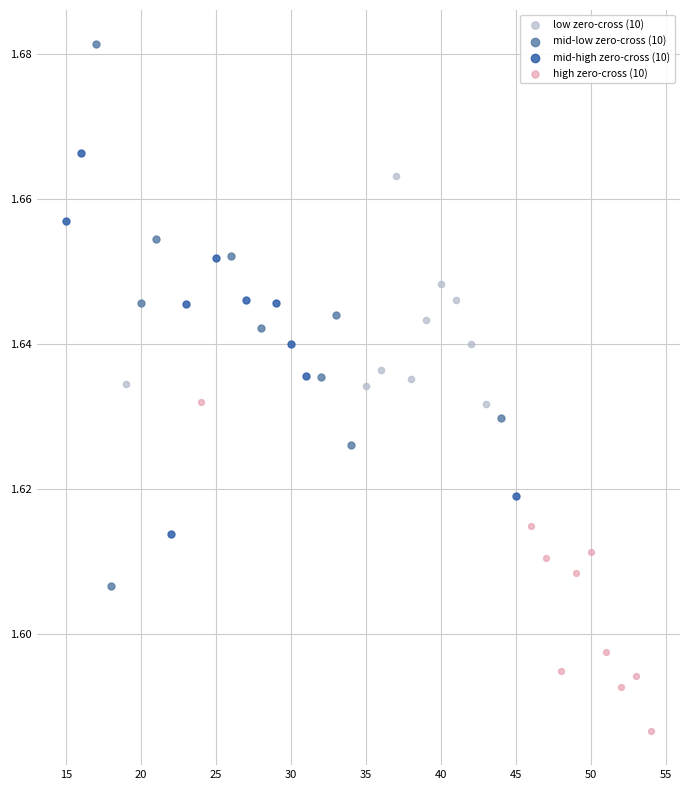

Which series reaches the minimum Y coordinate?

high zero-cross (10)